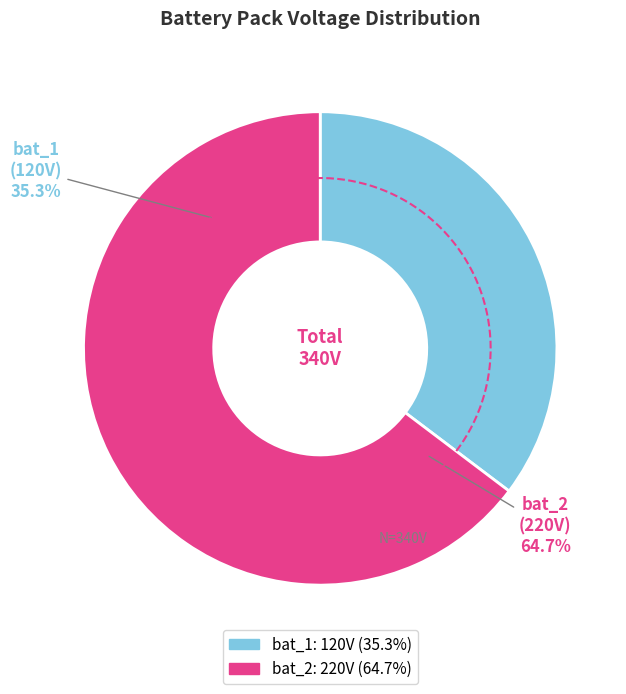

How many segments does this pie chart have?

2